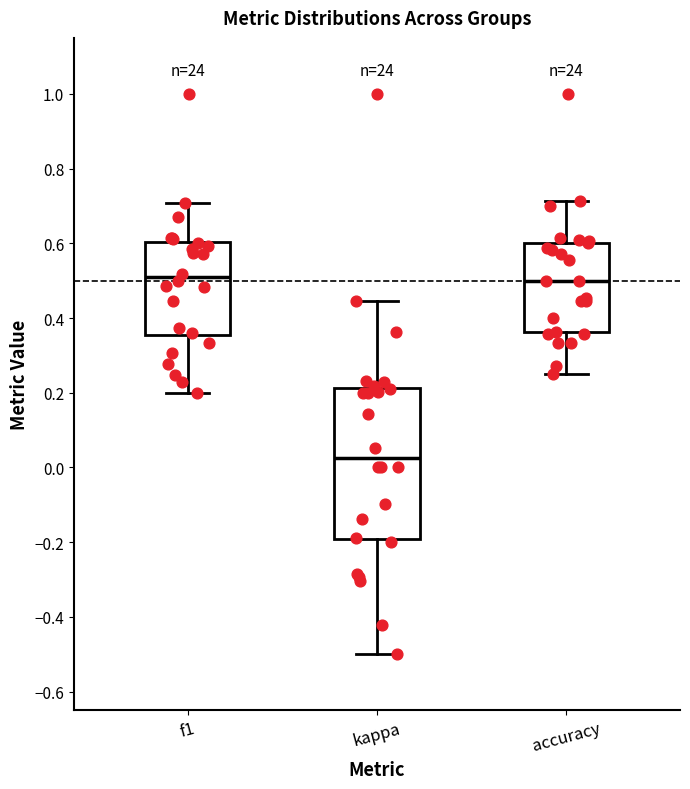

Where does the lower whisker of the box for accuracy end on the y-axis? The values are not printed on the chart, so give them approximately, as read against the axis.

0.26